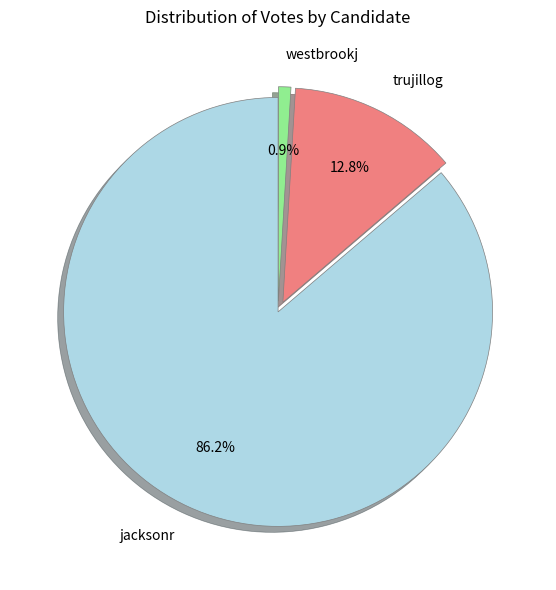

What percentage is NOT represented by trujillog?

87.2%